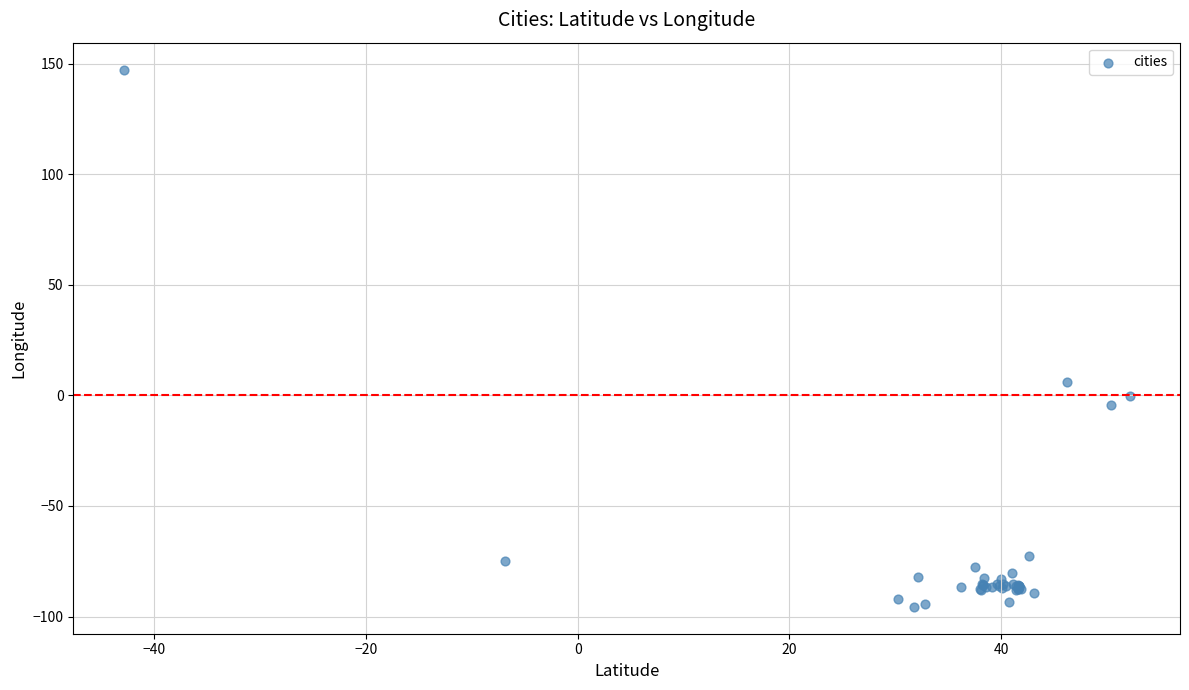

What Y value in the scatter plot is closest to 25?

6.1